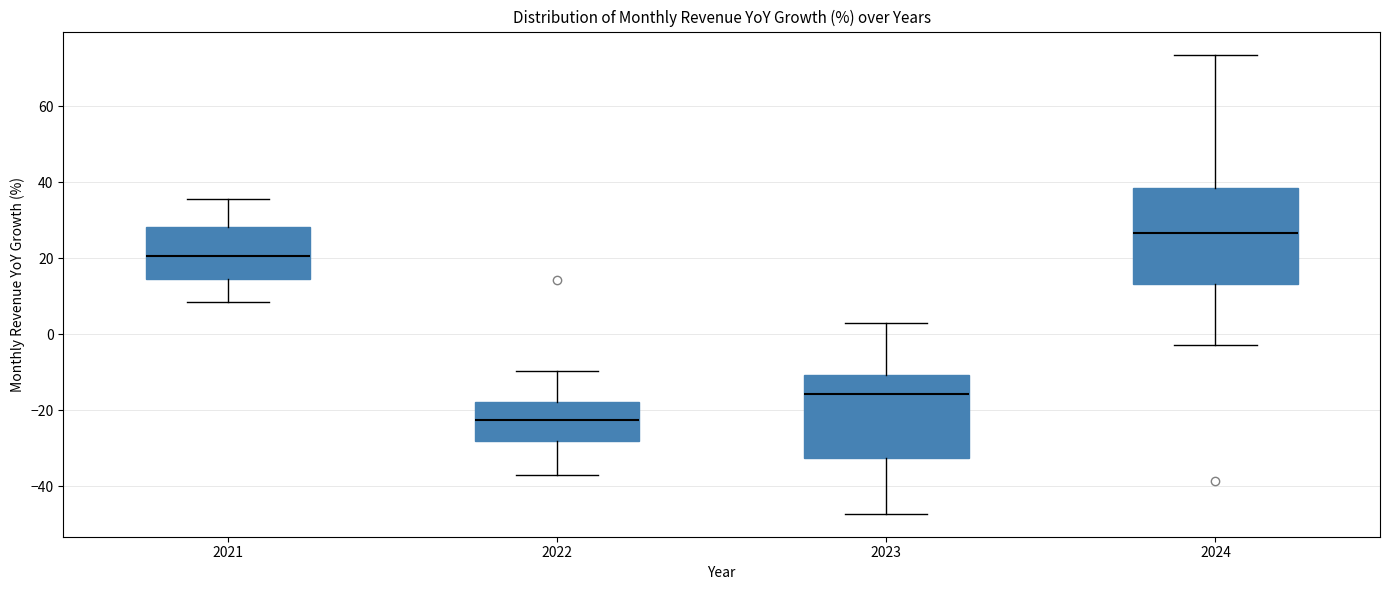

Where does the upper whisker of the box at x = 2022 end on the y-axis? The values are not printed on the chart, so give them approximately, as read against the axis.

-10